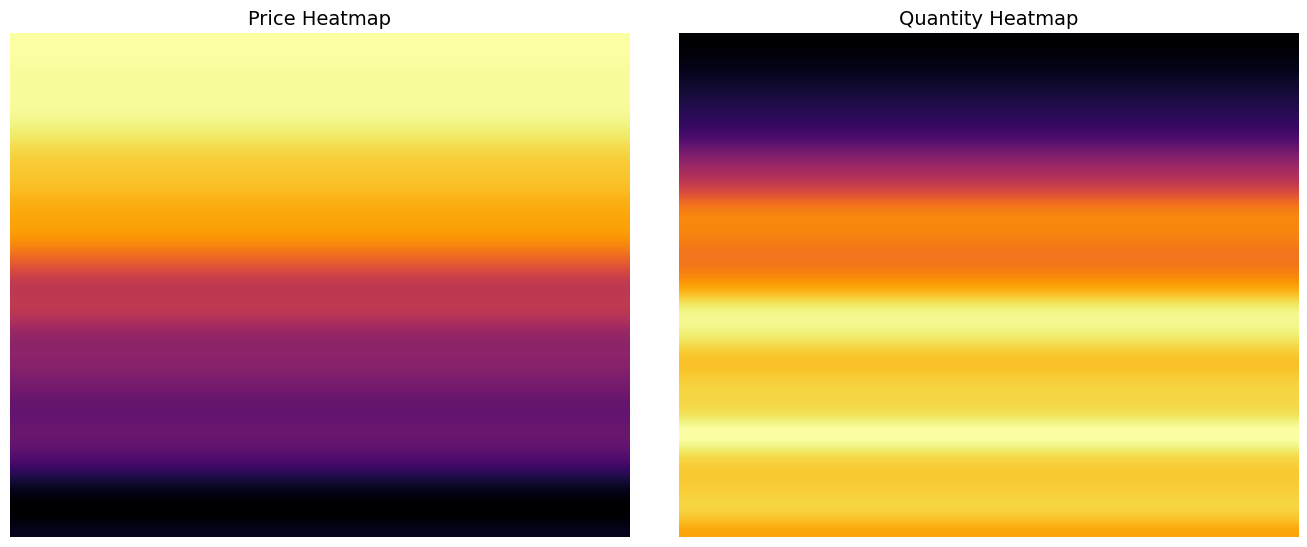

How many series are shown in this chart?

21